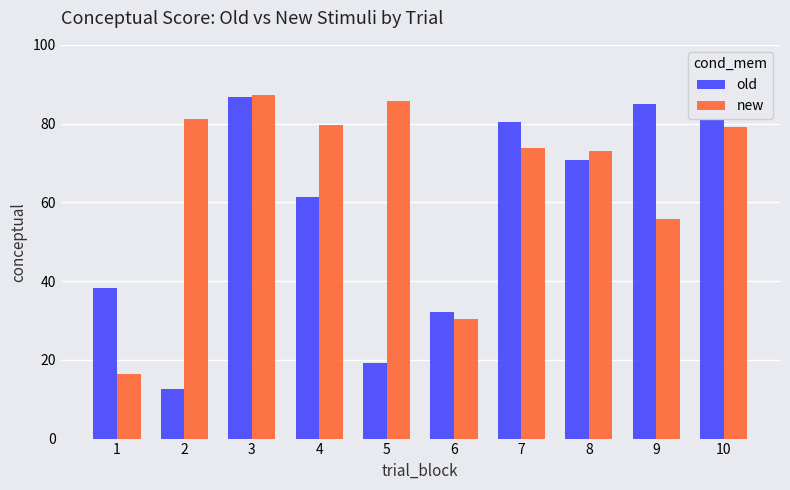

What is the sum of the old values at 2 and 10?

93.6